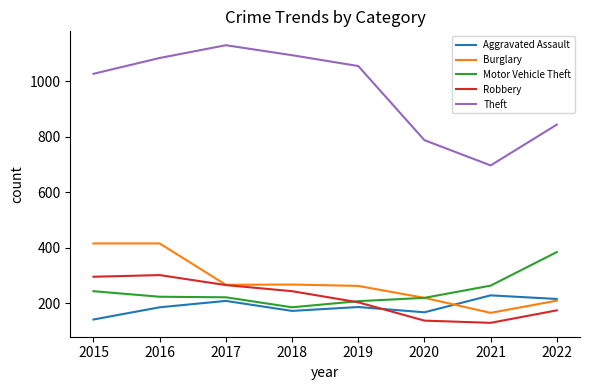

True or false: Theft and Aggravated Assault cross at least once.

False